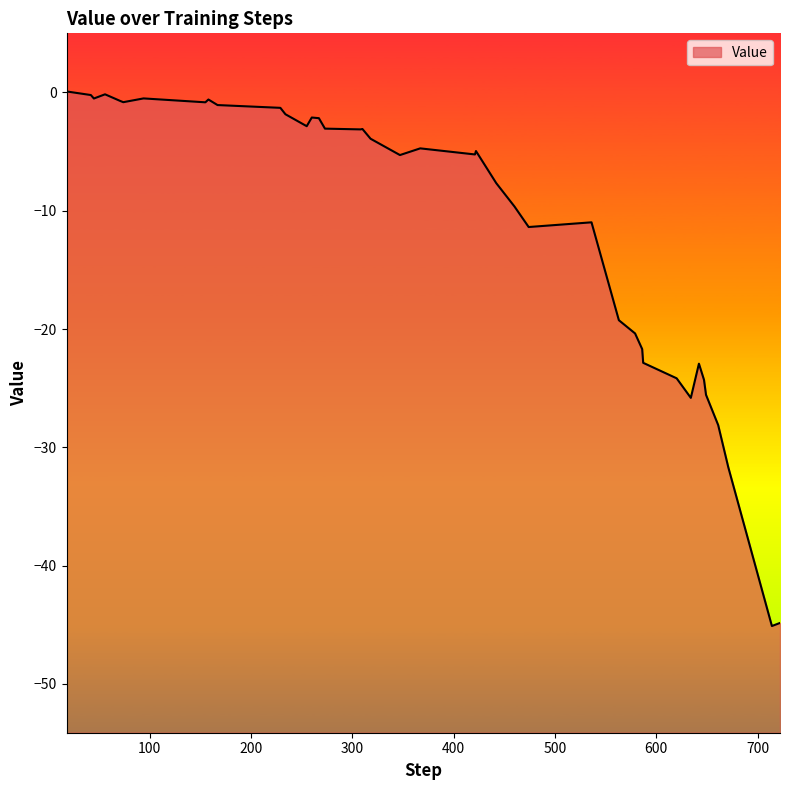

List the labels in order of value, largest first.

18, 56, 42, 94, 45, 158, 71, 74, 155, 167, 229, 234, 260, 267, 255, 273, 310, 308, 318, 367, 422, 421, 347, 442, 460, 536, 474, 563, 579, 586, 587, 642, 620, 647, 649, 634, 661, 671, 722, 714